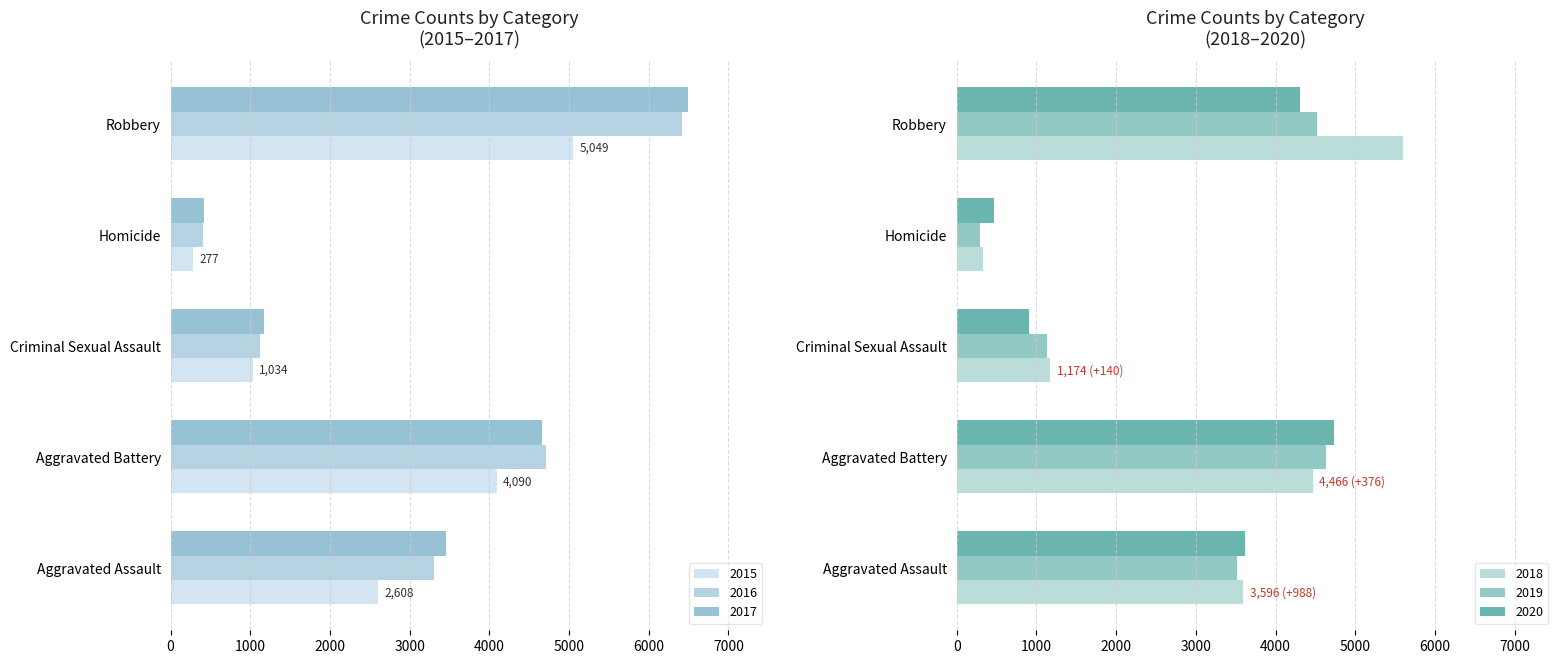

Rank the series at Criminal Sexual Assault from lowest to highest value.

2020, 2015, 2016, 2019, 2017, 2018